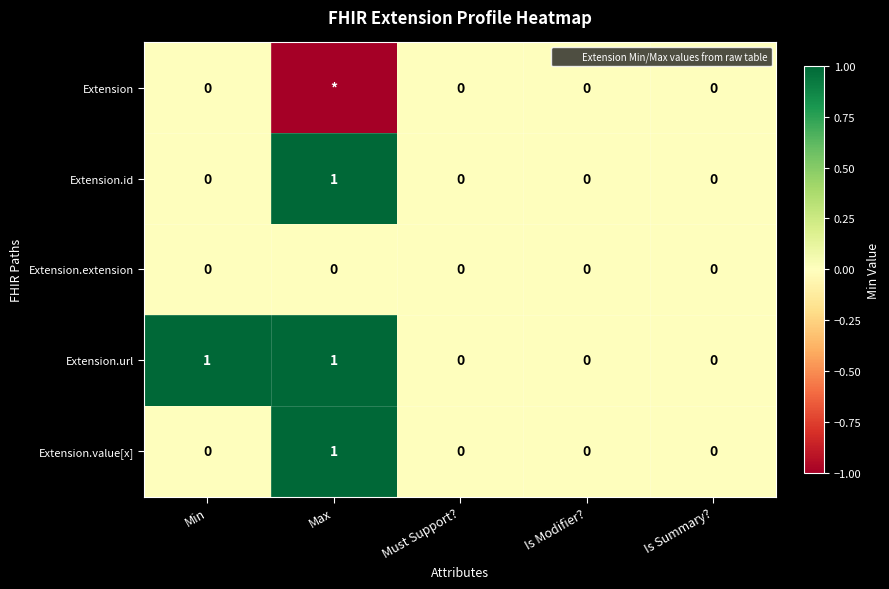

What is the smallest value displayed?

-1